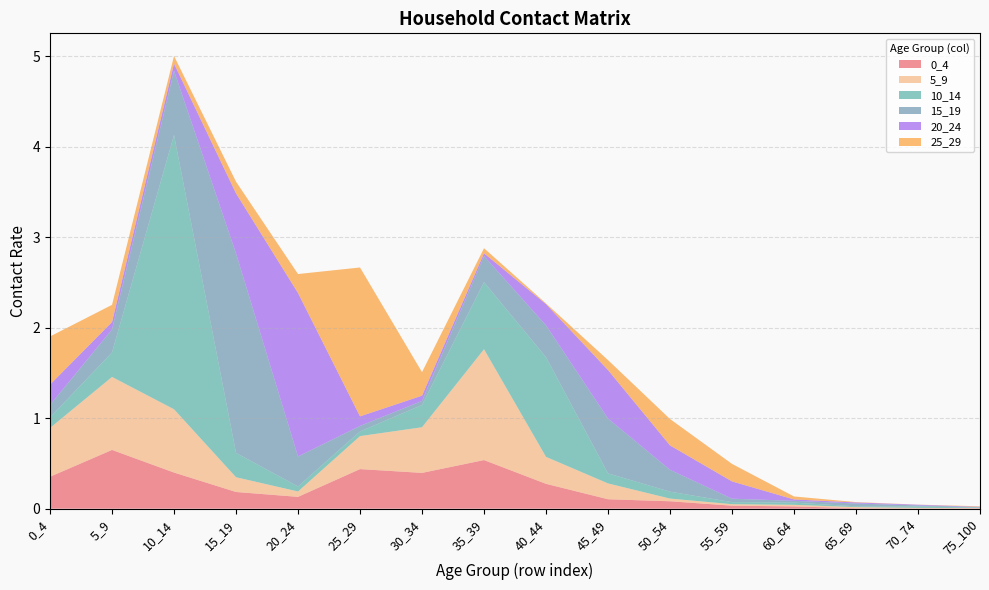

Reading left to right, list all the values displayed in this chart.

0_4: 0_4=0.4	5_9=0.6	10_14=0.4	15_19=0.2	20_24=0.1	25_29=0.4	30_34=0.4	35_39=0.5	40_44=0.3	45_49=0.1	50_54=0.1	55_59=0.0	60_64=0.0	65_69=0.0	70_74=0.0	75_100=0.0
5_9: 0_4=0.5	5_9=0.8	10_14=0.7	15_19=0.2	20_24=0.1	25_29=0.4	30_34=0.5	35_39=1.2	40_44=0.3	45_49=0.2	50_54=0.0	55_59=0.0	60_64=0.0	65_69=0.0	70_74=0.0	75_100=0.0
10_14: 0_4=0.1	5_9=0.3	10_14=3.0	15_19=0.3	20_24=0.1	25_29=0.1	30_34=0.2	35_39=0.7	40_44=1.1	45_49=0.1	50_54=0.1	55_59=0.0	60_64=0.0	65_69=0.0	70_74=0.0	75_100=0.0
15_19: 0_4=0.1	5_9=0.3	10_14=0.7	15_19=2.2	20_24=0.3	25_29=0.1	30_34=0.0	35_39=0.3	40_44=0.4	45_49=0.6	50_54=0.2	55_59=0.0	60_64=0.0	65_69=0.0	70_74=0.0	75_100=0.0
20_24: 0_4=0.2	5_9=0.1	10_14=0.1	15_19=0.7	20_24=1.8	25_29=0.1	30_34=0.1	35_39=0.0	40_44=0.2	45_49=0.5	50_54=0.3	55_59=0.2	60_64=0.0	65_69=0.0	70_74=0.0	75_100=0.0
25_29: 0_4=0.5	5_9=0.2	10_14=0.1	15_19=0.1	20_24=0.2	25_29=1.6	30_34=0.3	35_39=0.1	40_44=0.0	45_49=0.1	50_54=0.3	55_59=0.2	60_64=0.0	65_69=0.0	70_74=0.0	75_100=0.0